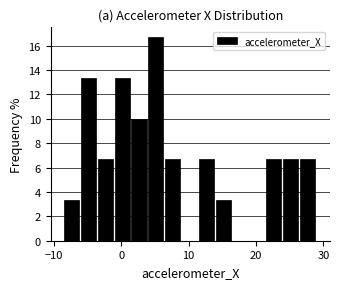

Read against the x-axis, roughly where is the centre of the tallest bar?

5